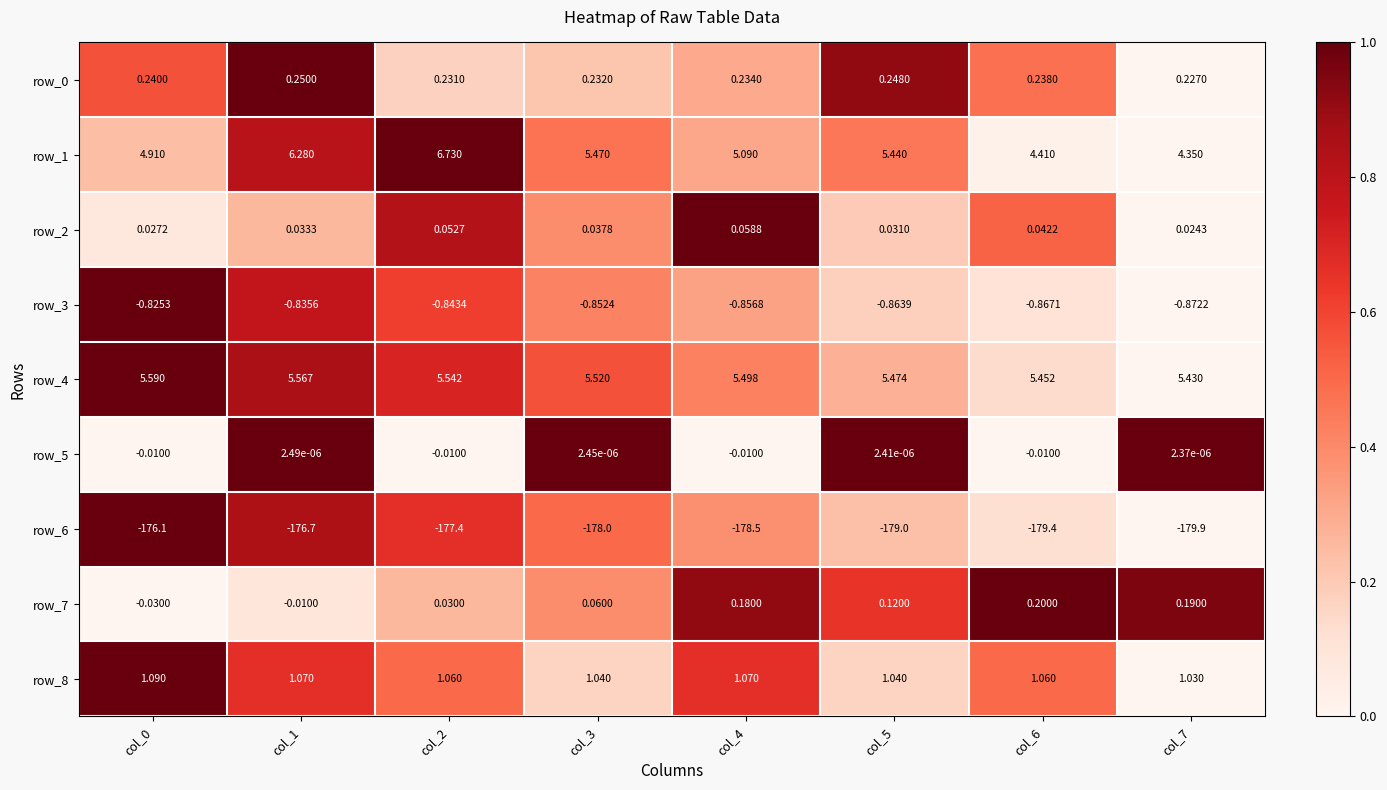

Is the value of row_2 at col_7 greater than the value of row_0 at col_4?

No